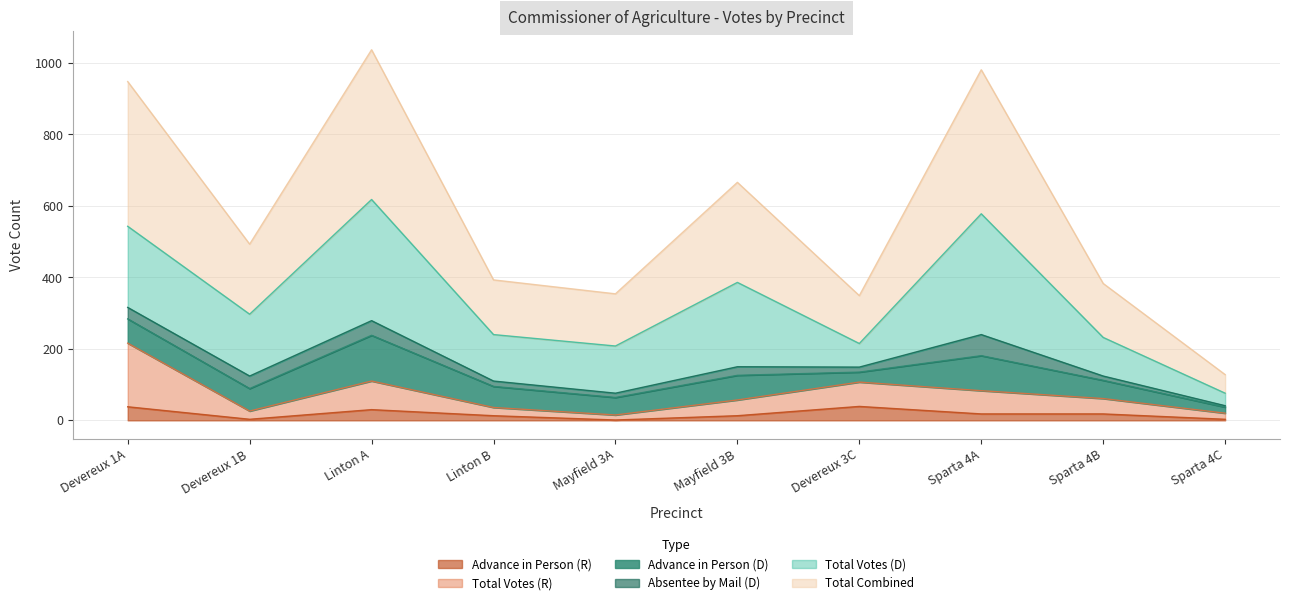

Where is the first local minimum for Advance in Person (R)?

Devereux 1B